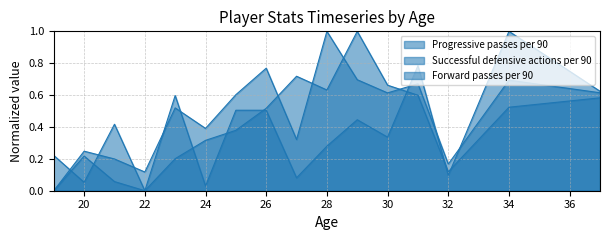

The Progressive passes per 90 series shows 0.6 at 28. True or false?

True